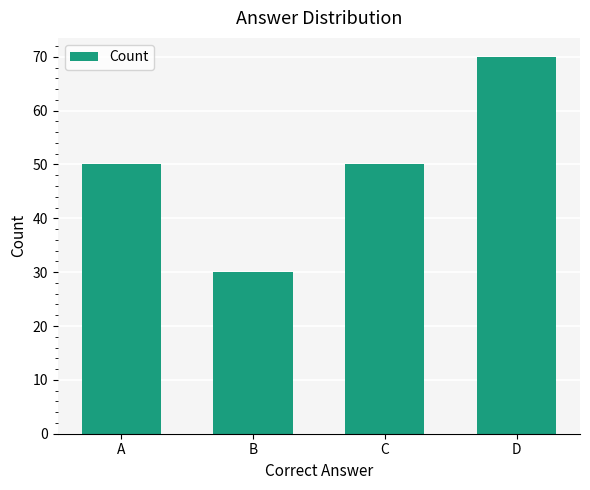

The chart shows a value of 50 at C. True or false?

True